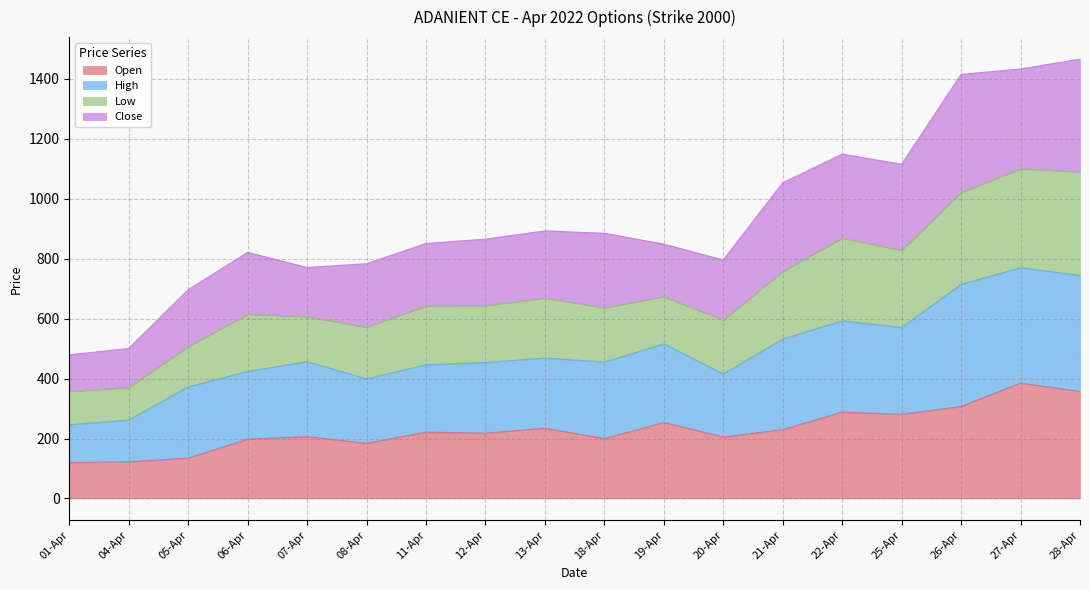

What is the difference between the maximum and minimum values in the Open series?

265.0